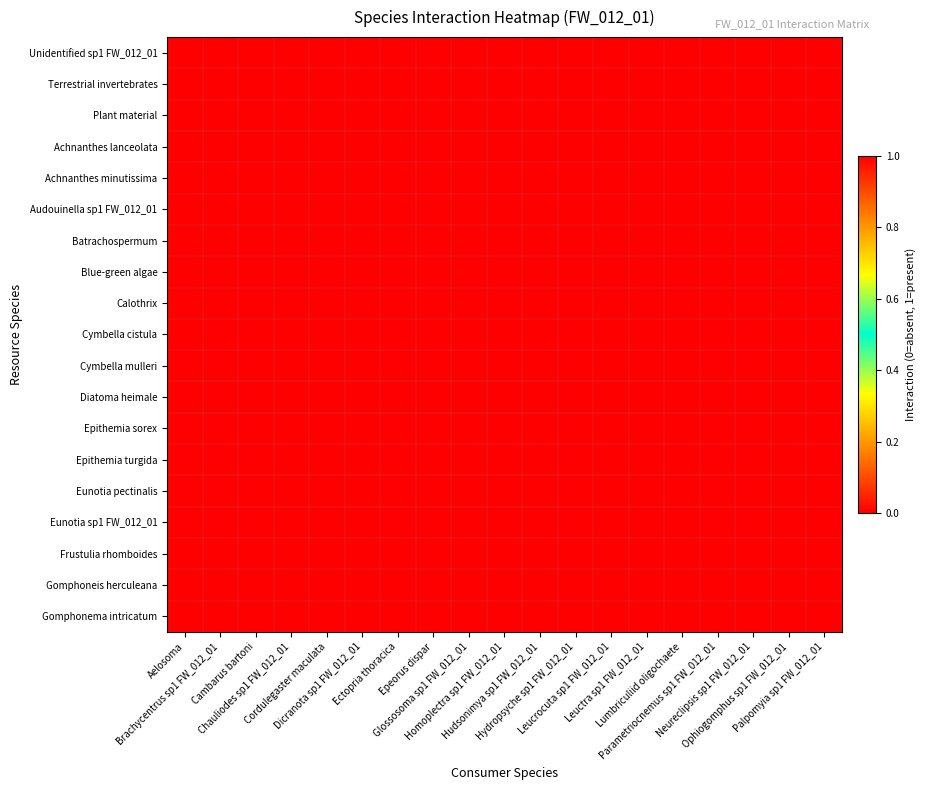

How many categories are shown in the chart?

19